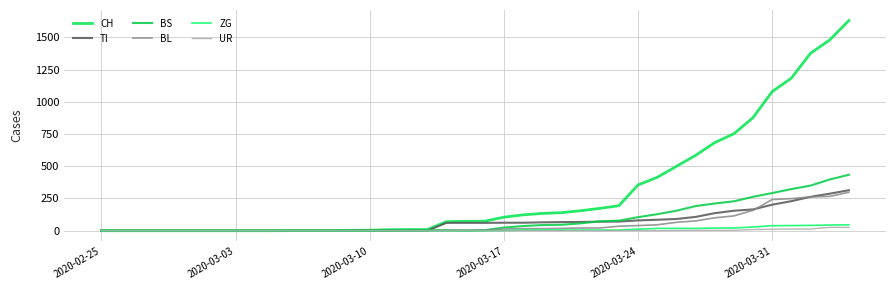

Rank the series by their maximum value, from highest to lowest.

CH, BS, TI, BL, ZG, UR